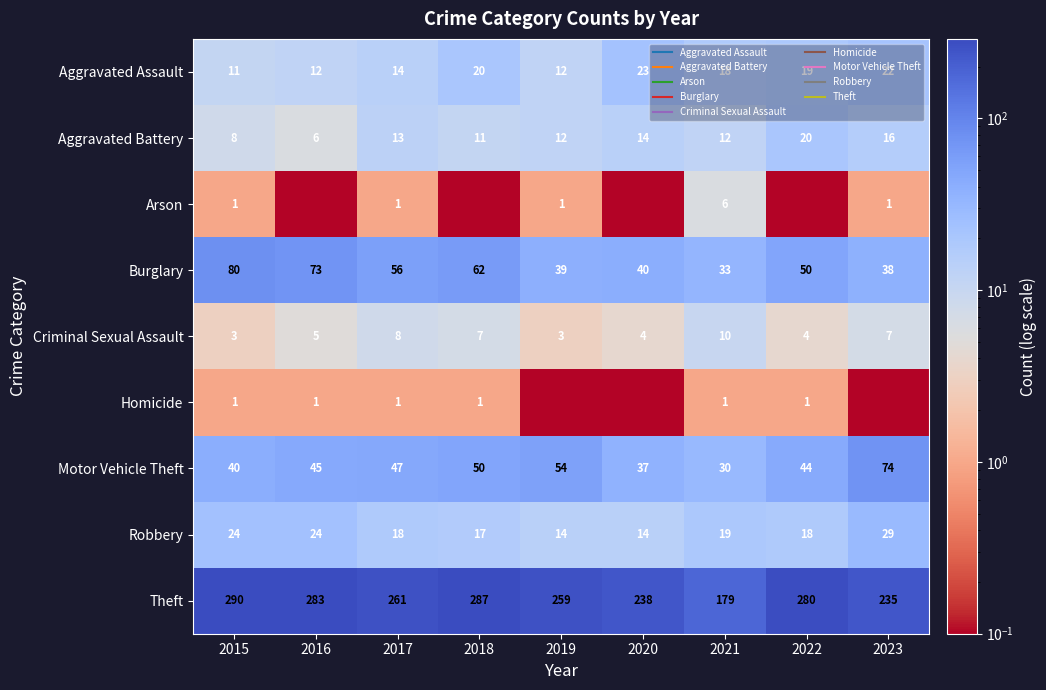

Rank the series at 2020 from lowest to highest value.

Arson, Homicide, Criminal Sexual Assault, Aggravated Battery, Robbery, Aggravated Assault, Motor Vehicle Theft, Burglary, Theft